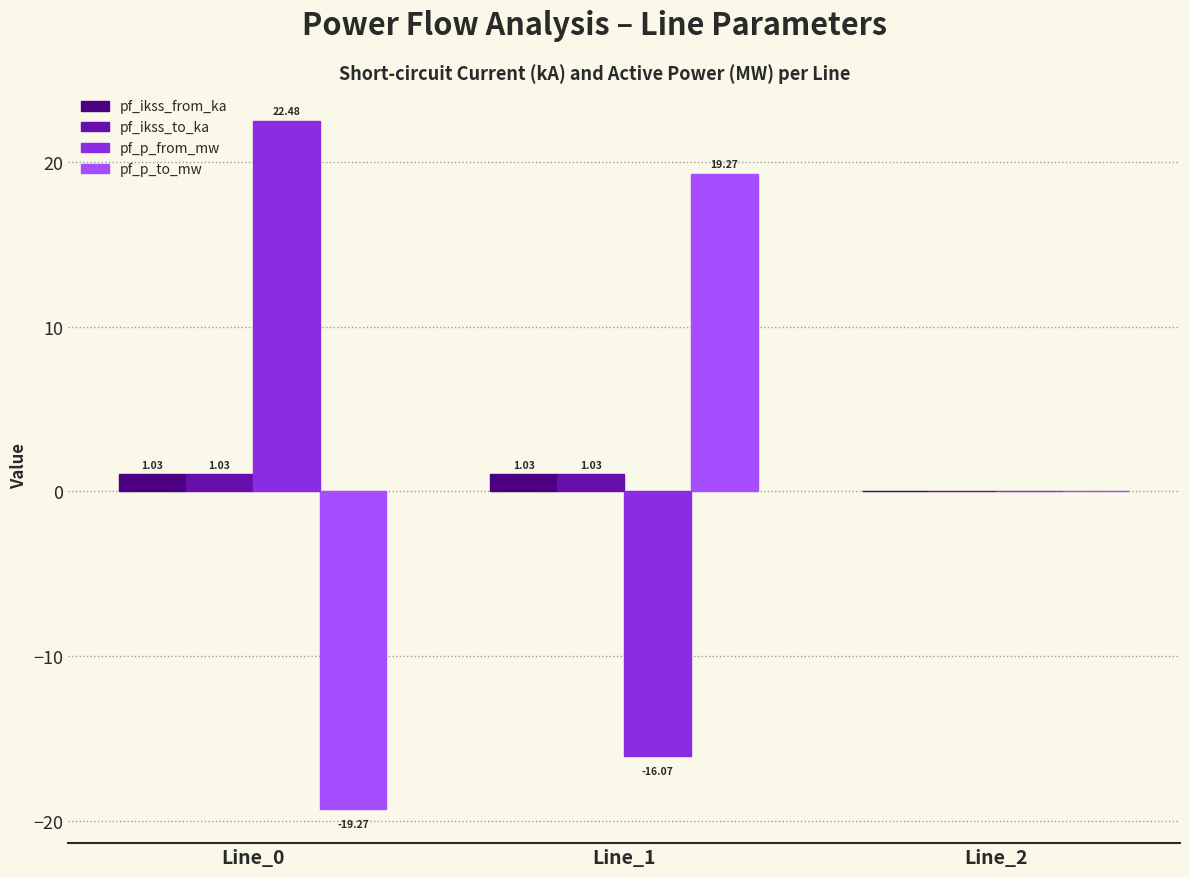

What are all the series names shown in the legend?

pf_ikss_from_ka, pf_ikss_to_ka, pf_p_from_mw, pf_p_to_mw